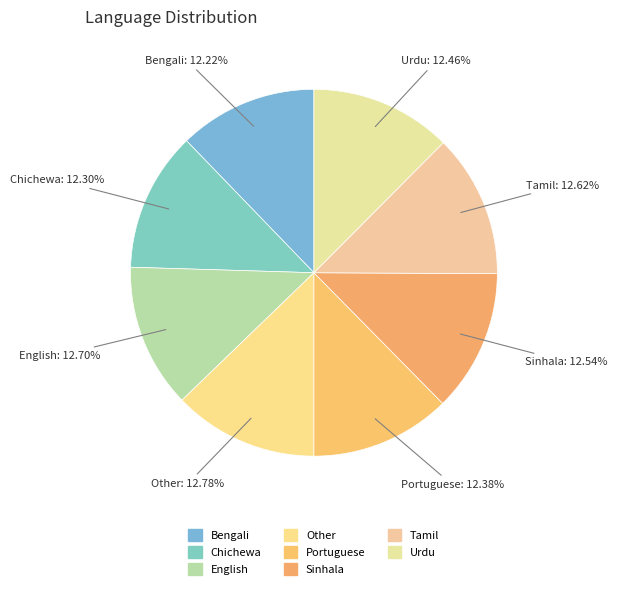

Approximately how many times larger is the value at Other compared to Sinhala?

1.0